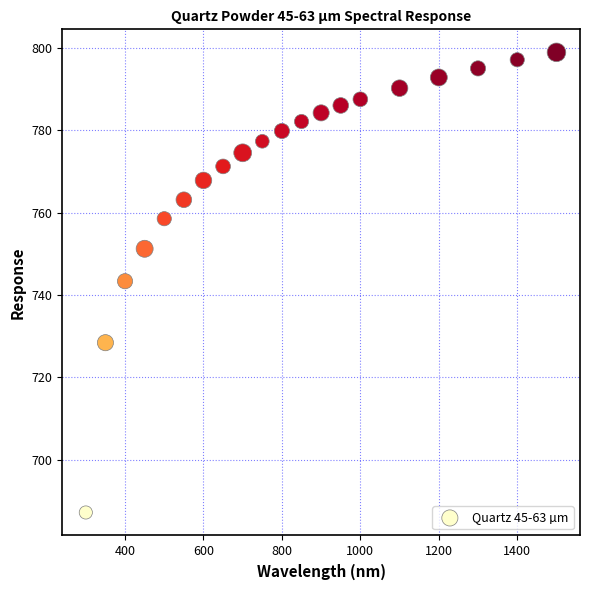

What is the range of Y values (max minus min)?

111.7